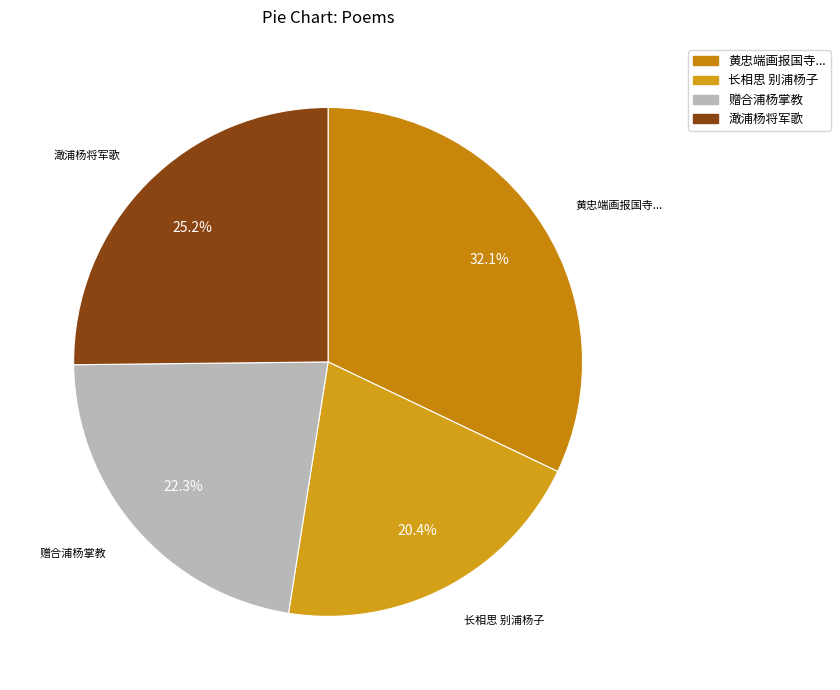

Count the number of slices in the pie.

4